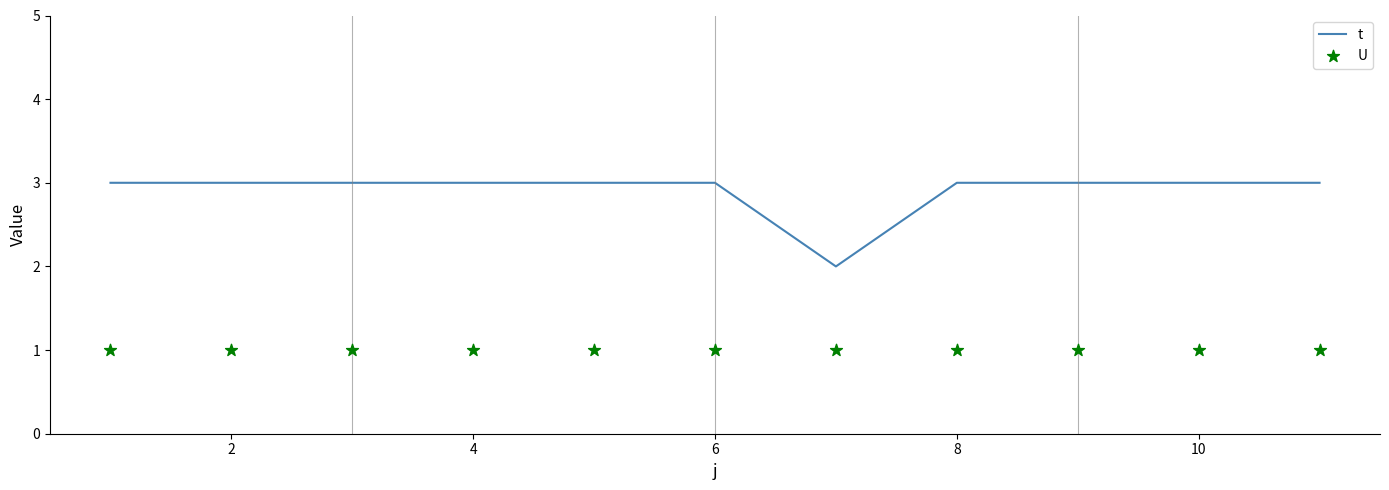

The t series shows 3 at 4. True or false?

True